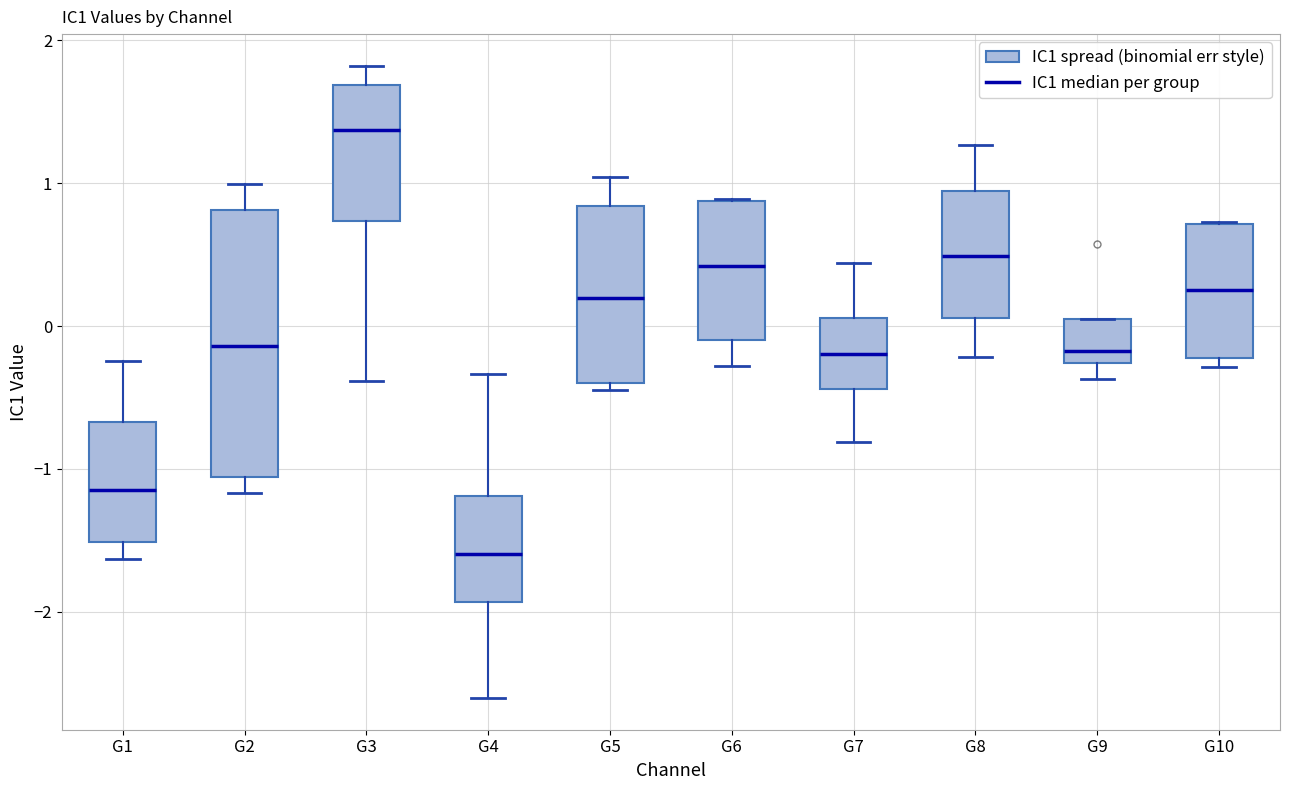

Which box has the lowest median line?

G4